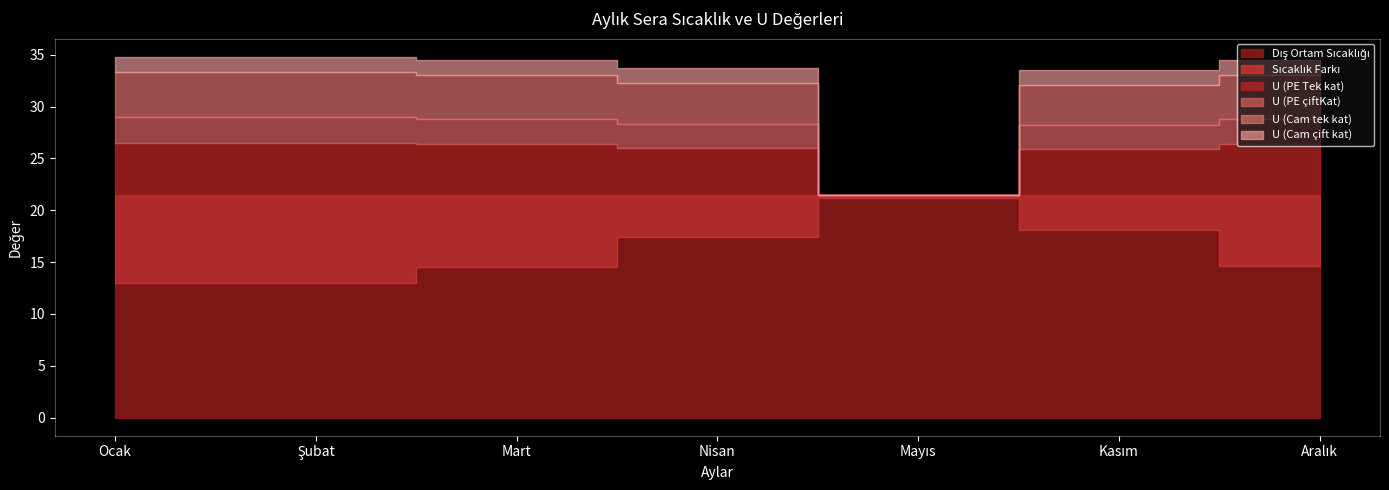

What is the difference between the U (PE çiftKat) values at Mart and Mayıs?

2.4